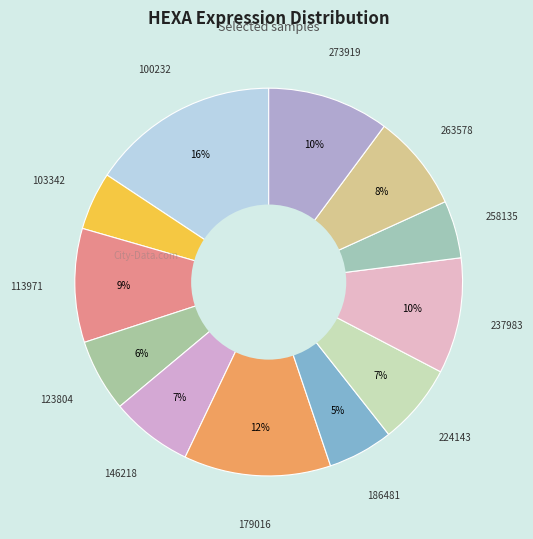

How many slices are in this pie chart?

12